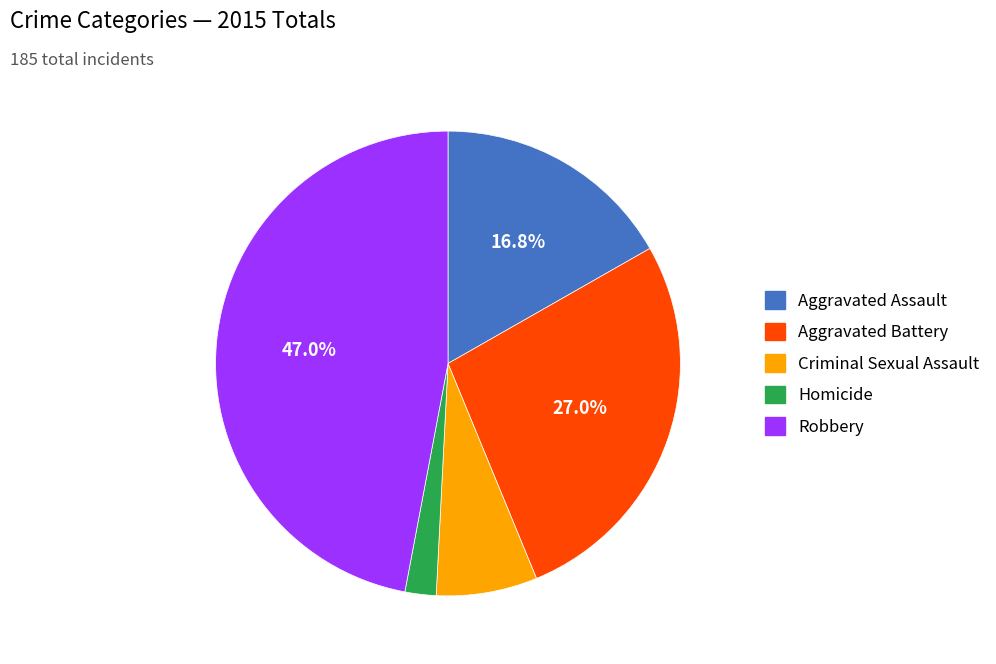

Is Criminal Sexual Assault the majority of the pie?

No